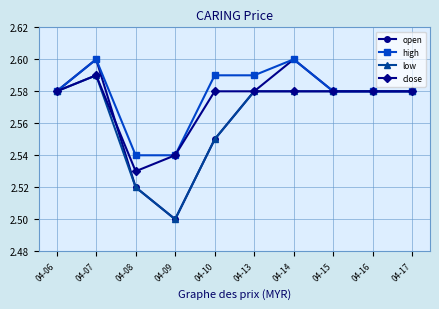

At which category does low reach its first local valley?

04-09